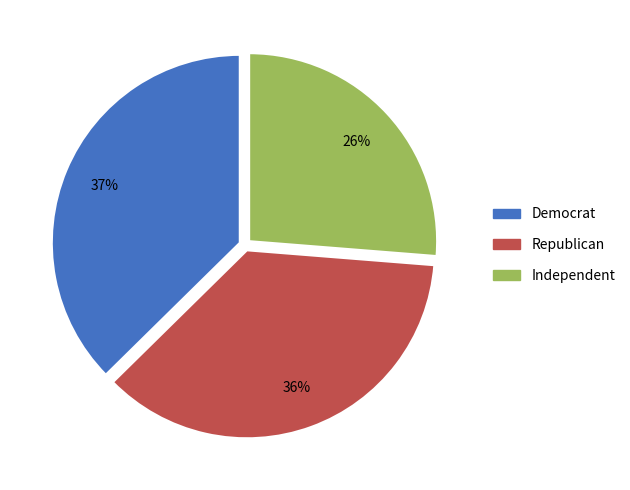

Is the sum of Republican and Independent greater than half?

Yes